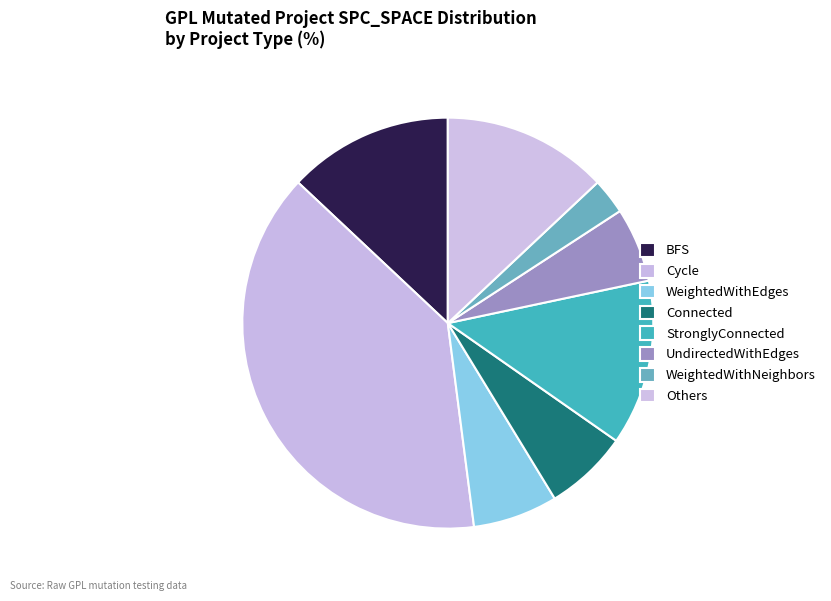

How many segments does this pie chart have?

8